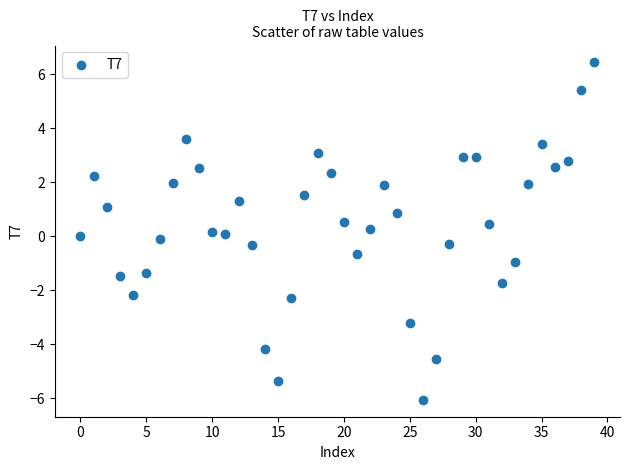

What is the range of Y values (max minus min)?

12.5